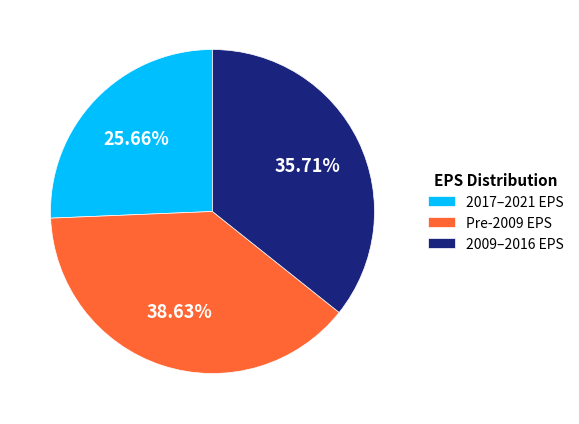

Rank the categories by value from lowest to highest.

2017–2021 EPS, 2009–2016 EPS, Pre-2009 EPS